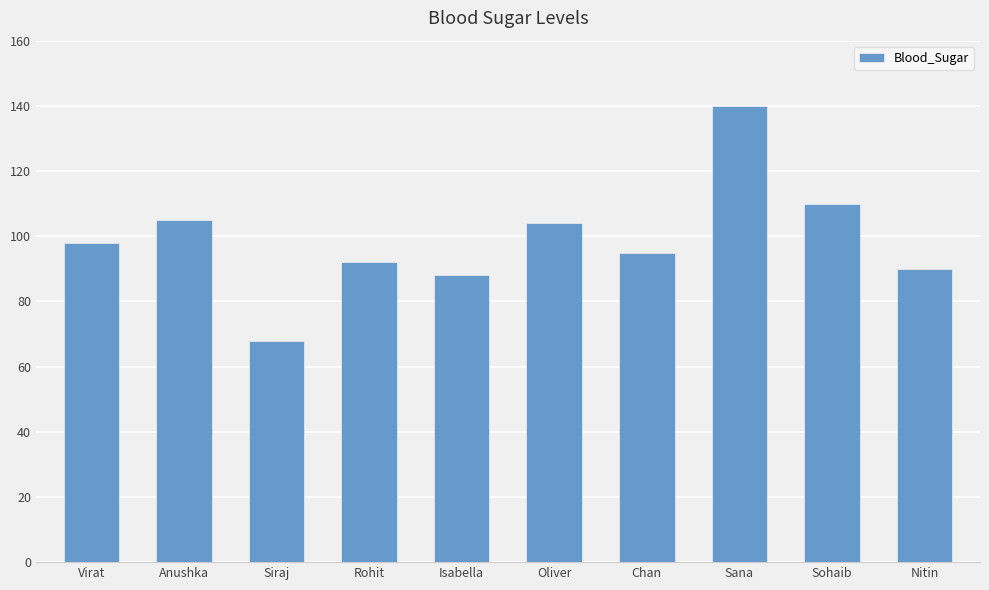

Reading left to right, list all the values displayed in this chart.

Virat=98	Anushka=105	Siraj=68	Rohit=92	Isabella=88	Oliver=104	Chan=95	Sana=140	Sohaib=110	Nitin=90